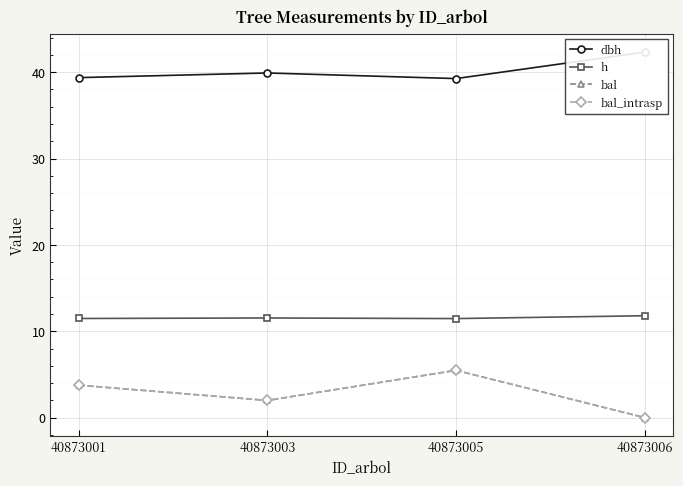

What is the difference between the h values at 40873003 and 40873006?

0.3